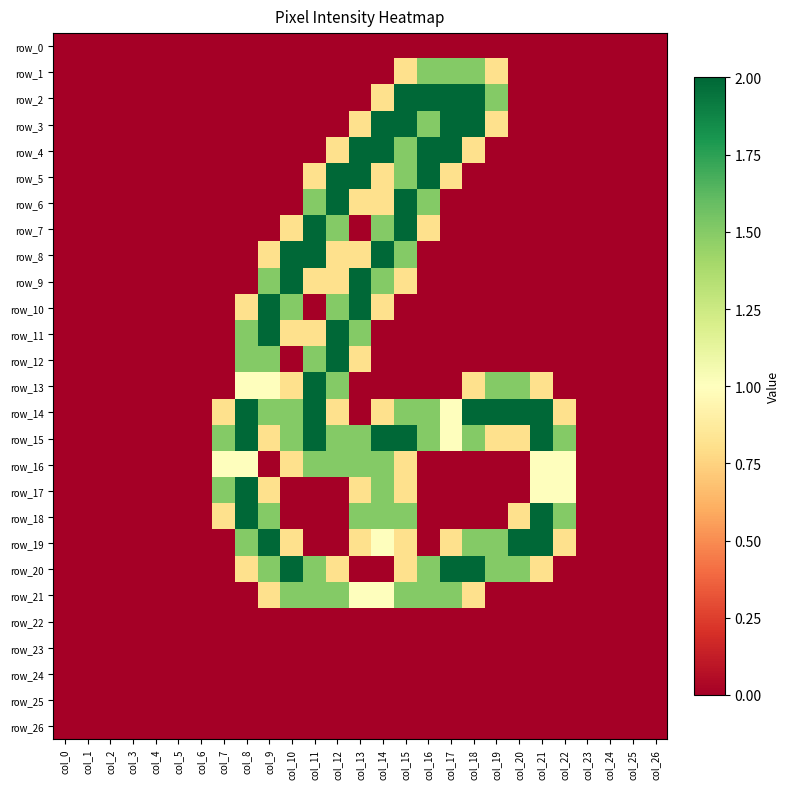

True or false: row_3 has a value of 0.3 at col_19.

False